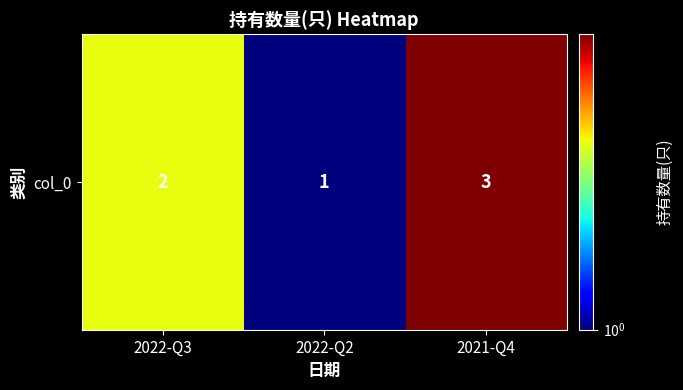

True or false: the data shows 1 at 2022-Q2.

True